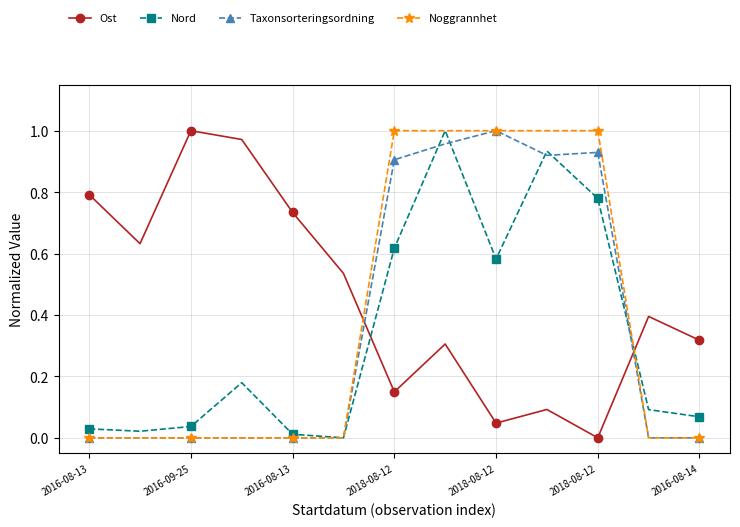

Which series has the largest total across all categories?

Ost